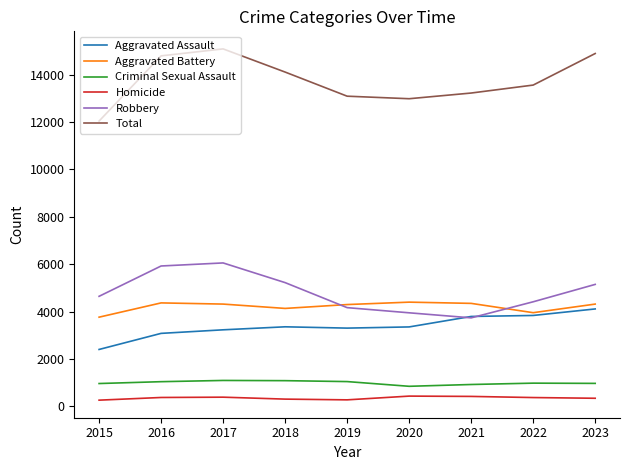

What value does the Criminal Sexual Assault series have at 2022?

981